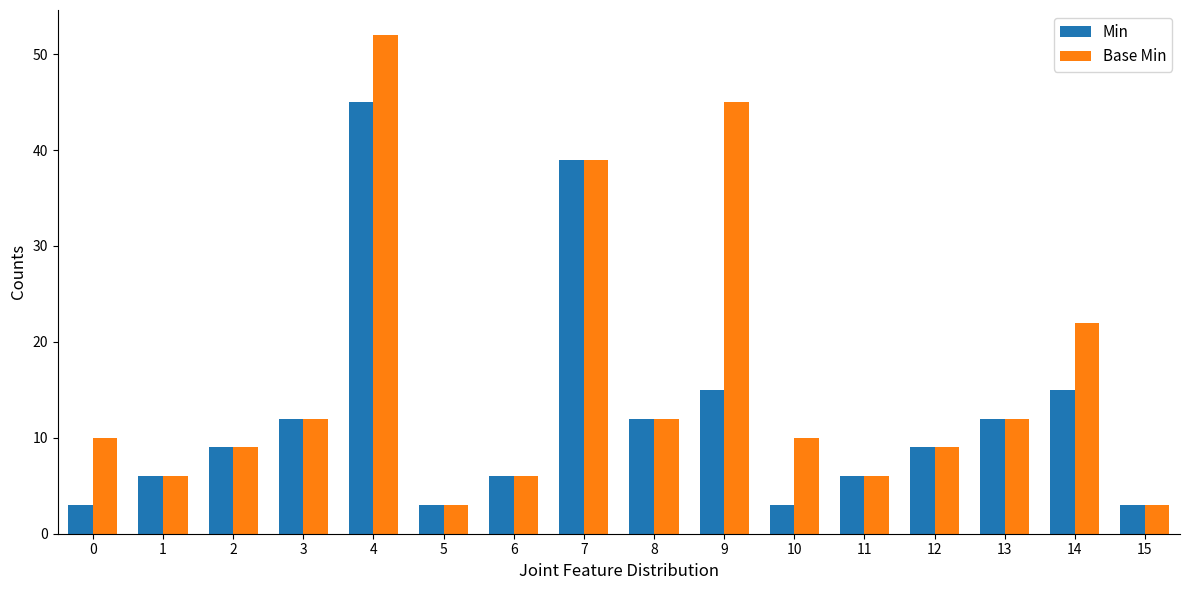

At which label does Min reach its peak?

4